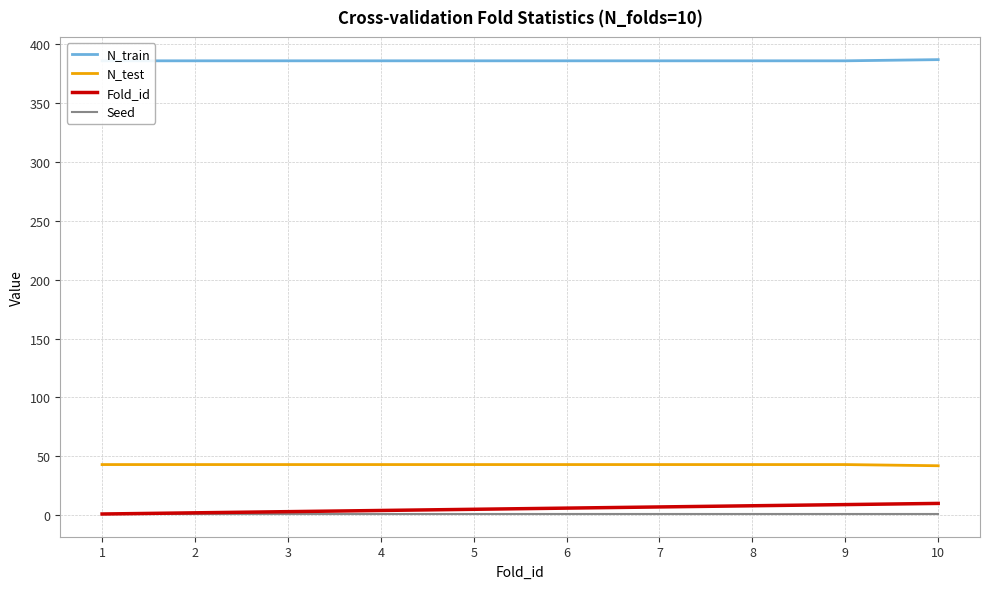

How many lines are shown in the chart?

4